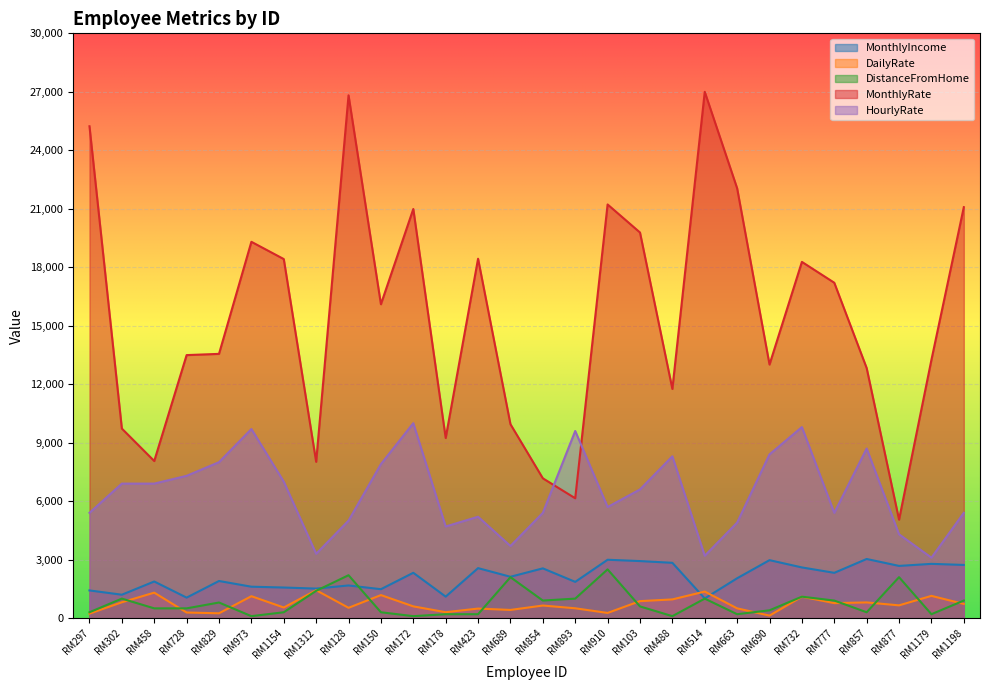

At how many categories does at least one series exceed 22558?

3